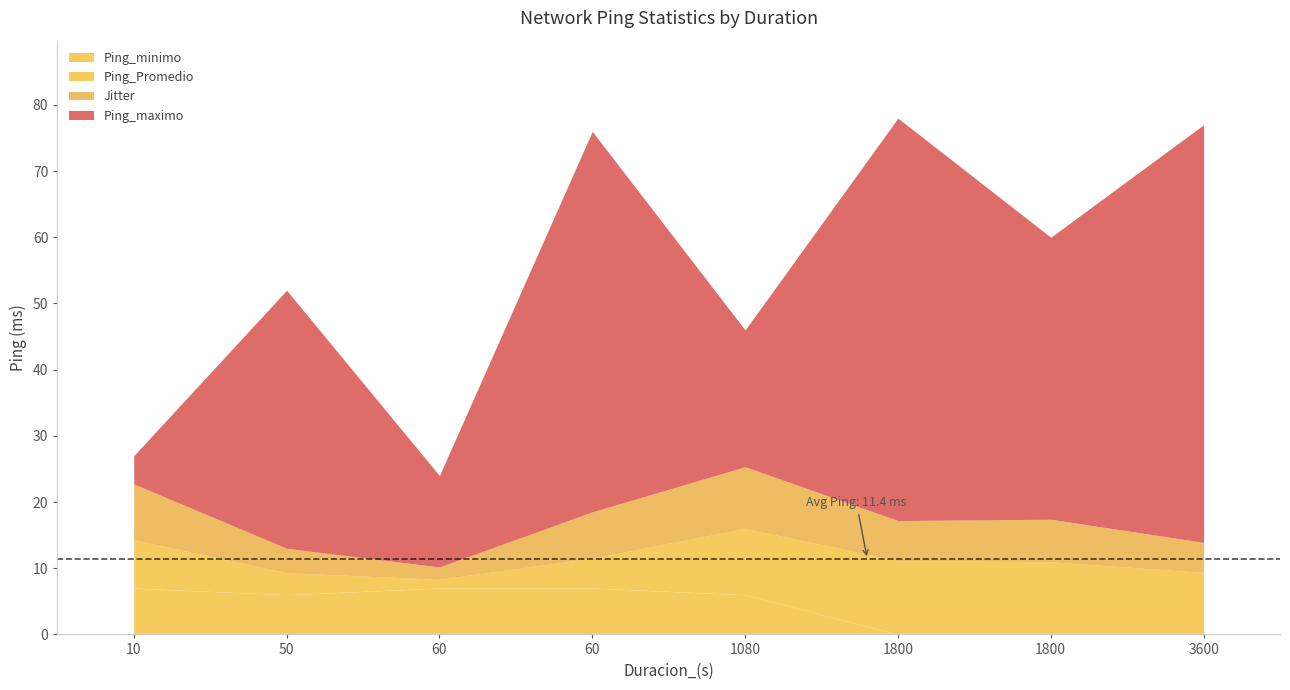

In Ping_minimo, how many points are lower than both neighbors (excluding endpoints)?

1